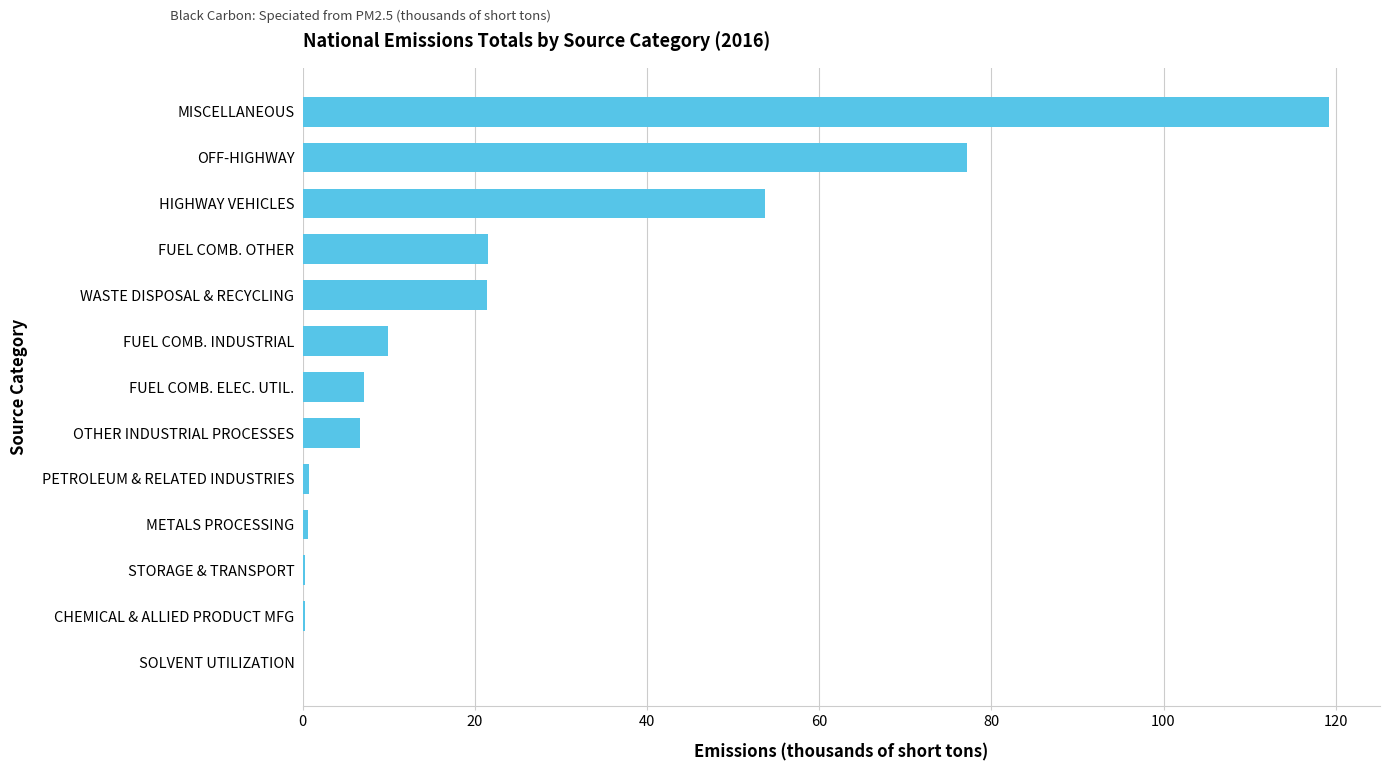

What is the sum of the values at PETROLEUM & RELATED INDUSTRIES and FUEL COMB. OTHER?

22.3